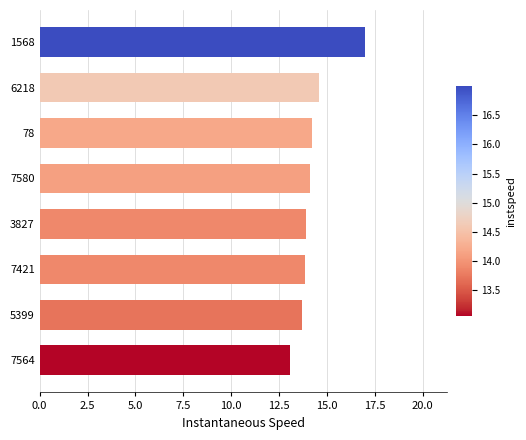

Does the chart contain stacked bars?

No